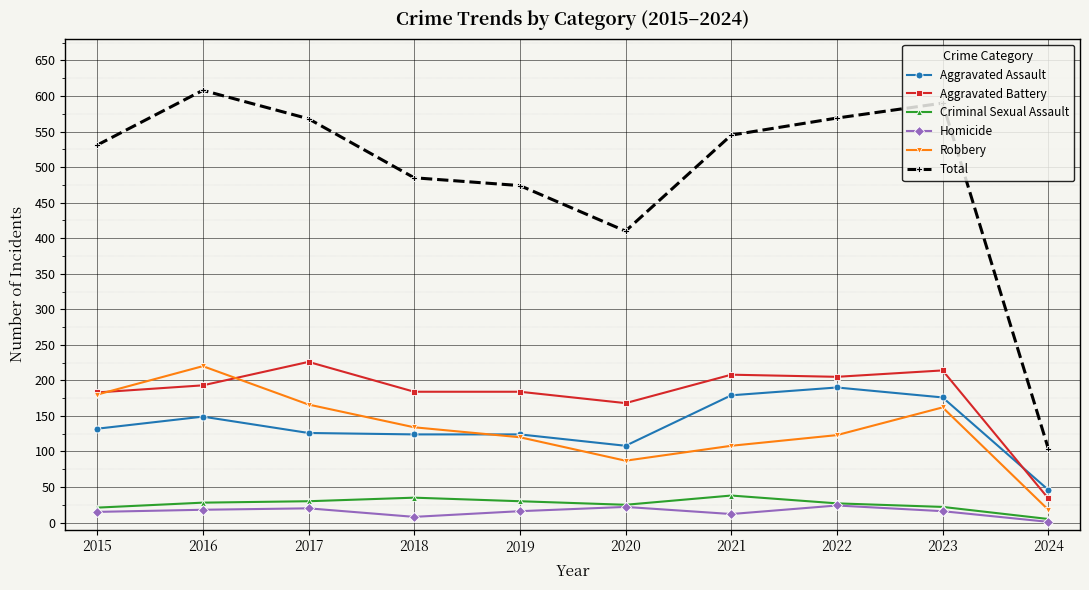

Rank the series by their maximum value, from highest to lowest.

Total, Aggravated Battery, Robbery, Aggravated Assault, Criminal Sexual Assault, Homicide